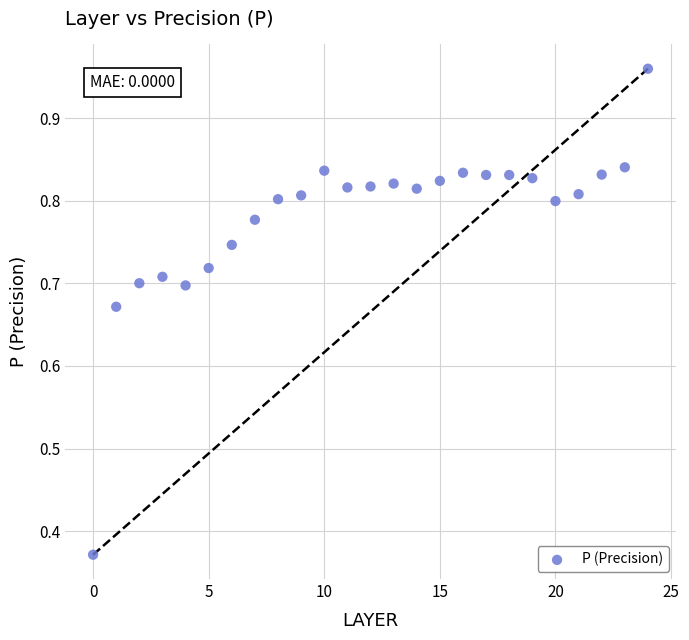

What is the range of Y values (max minus min)?

0.6